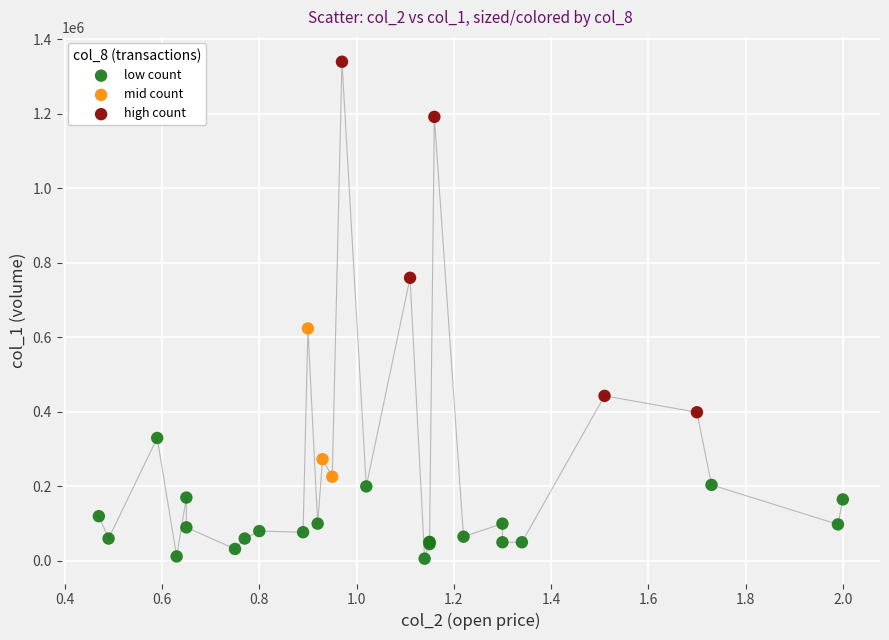

Which series has the largest Y range (max minus min)?

high count